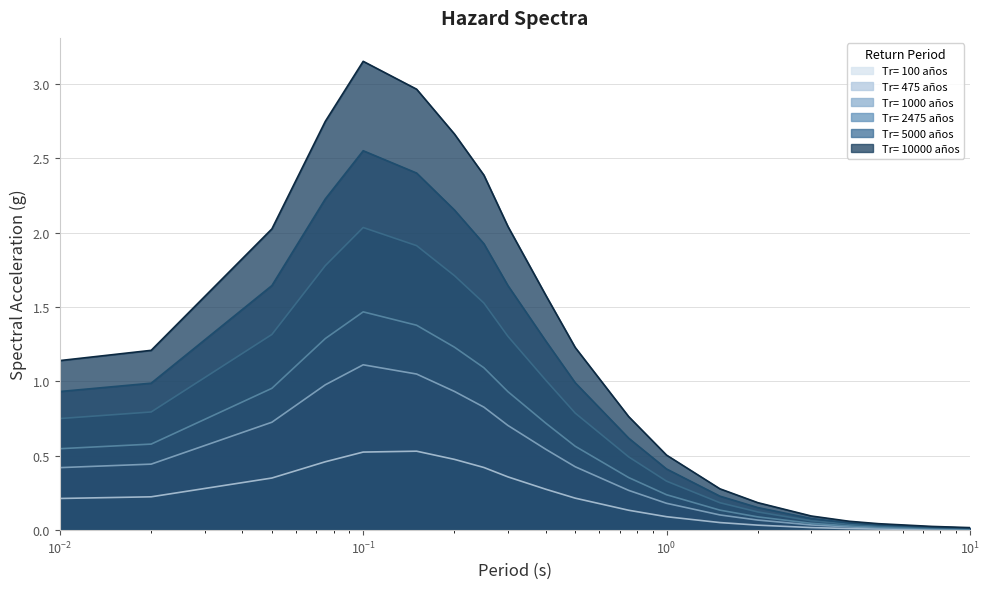

Does the chart have visible grid lines?

Yes